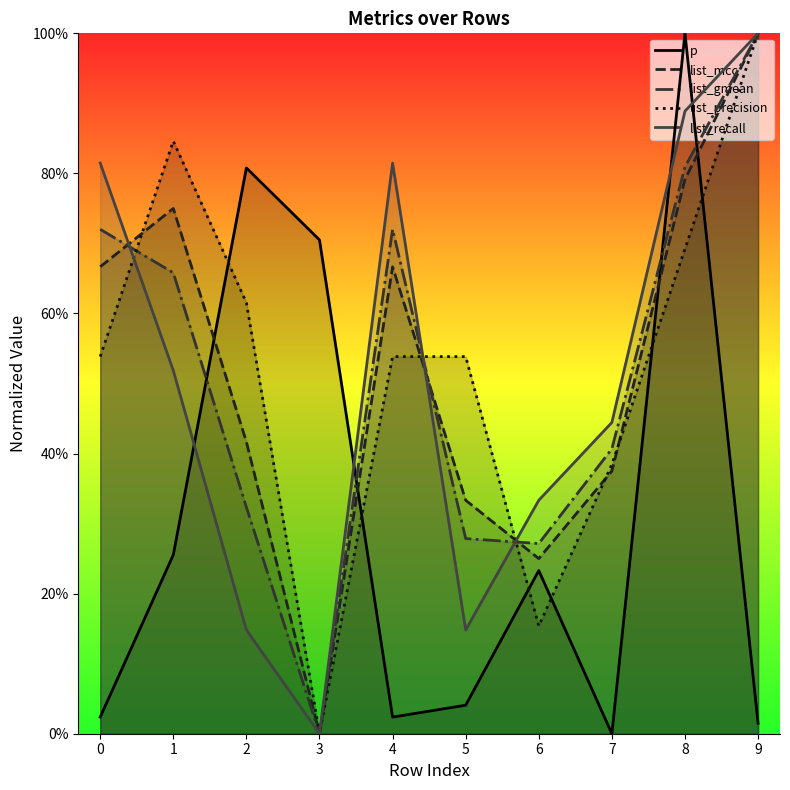

True or false: list_gmean has more than 2 points higher than both neighbors.

False